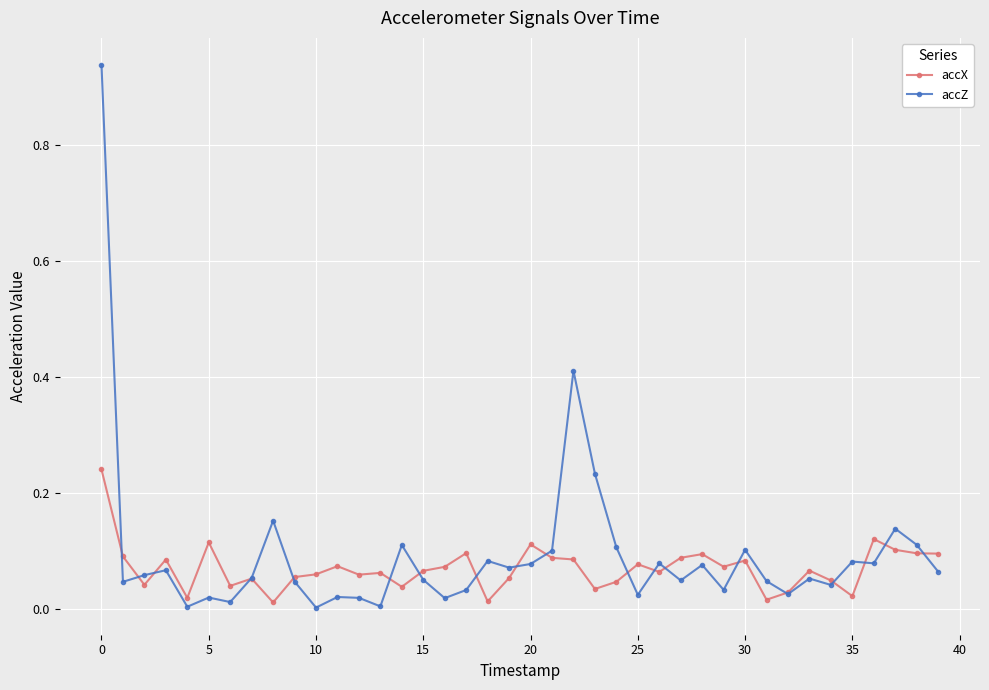

Which series has the largest range (max minus min)?

accZ